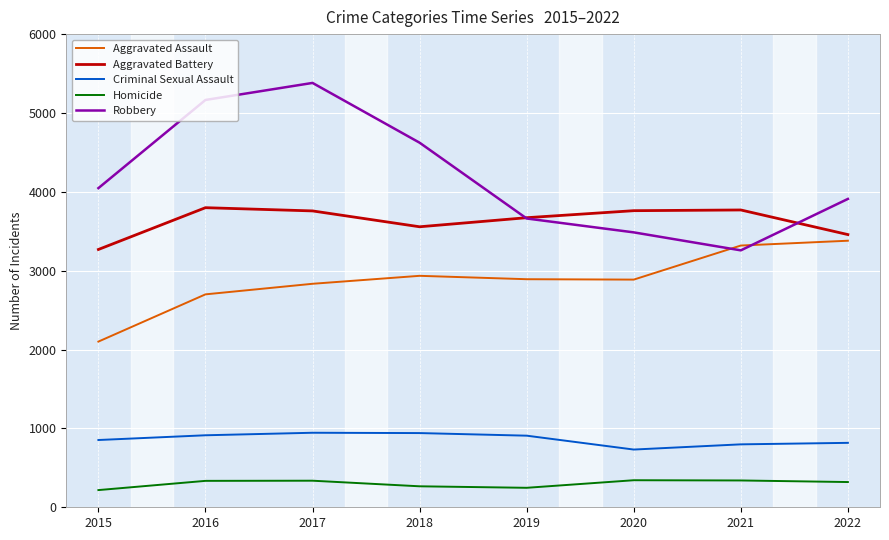

How many categories are shown in the chart?

8